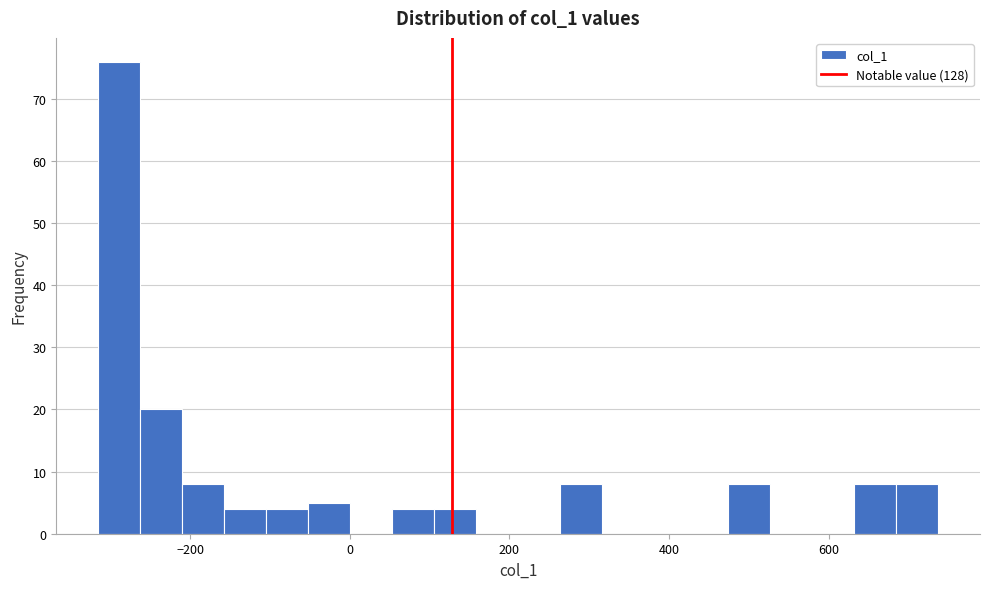

Around what value on the x-axis is the tallest bar? Give the approximate position of its centre, as read against the axis.

-280